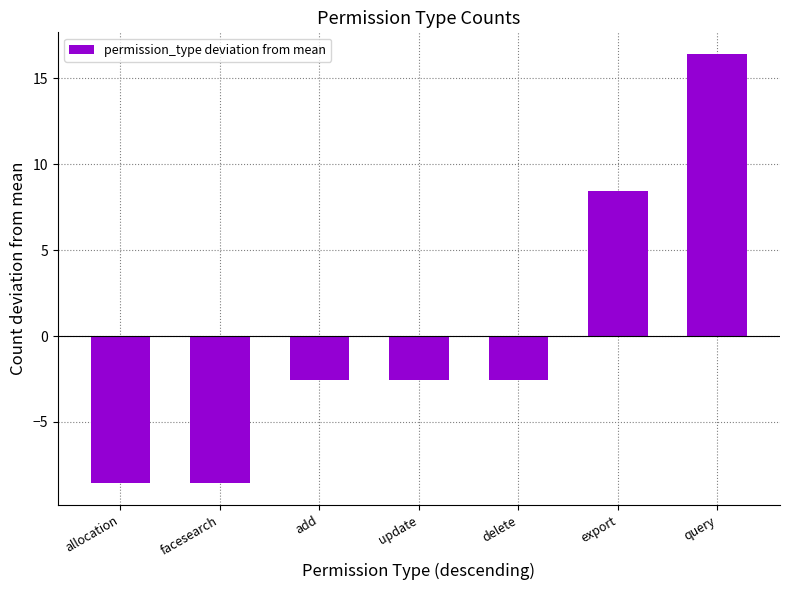

What is the label of the 4th bar from the left?

update